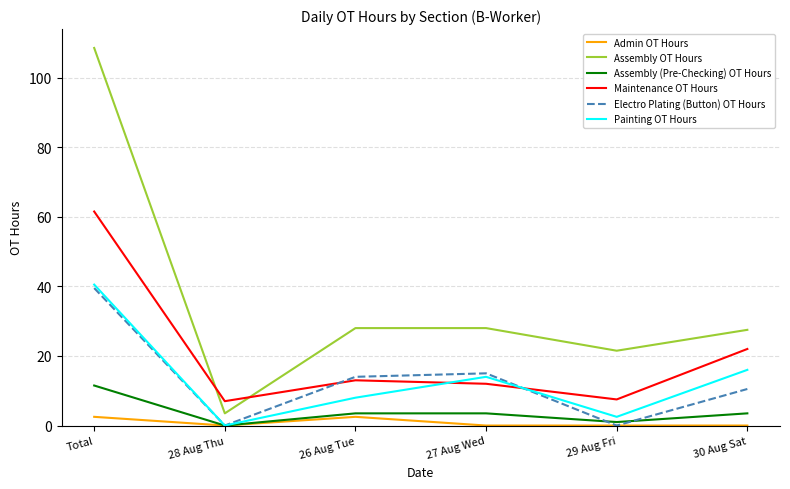

What is the minimum value for Assembly OT Hours?

3.5